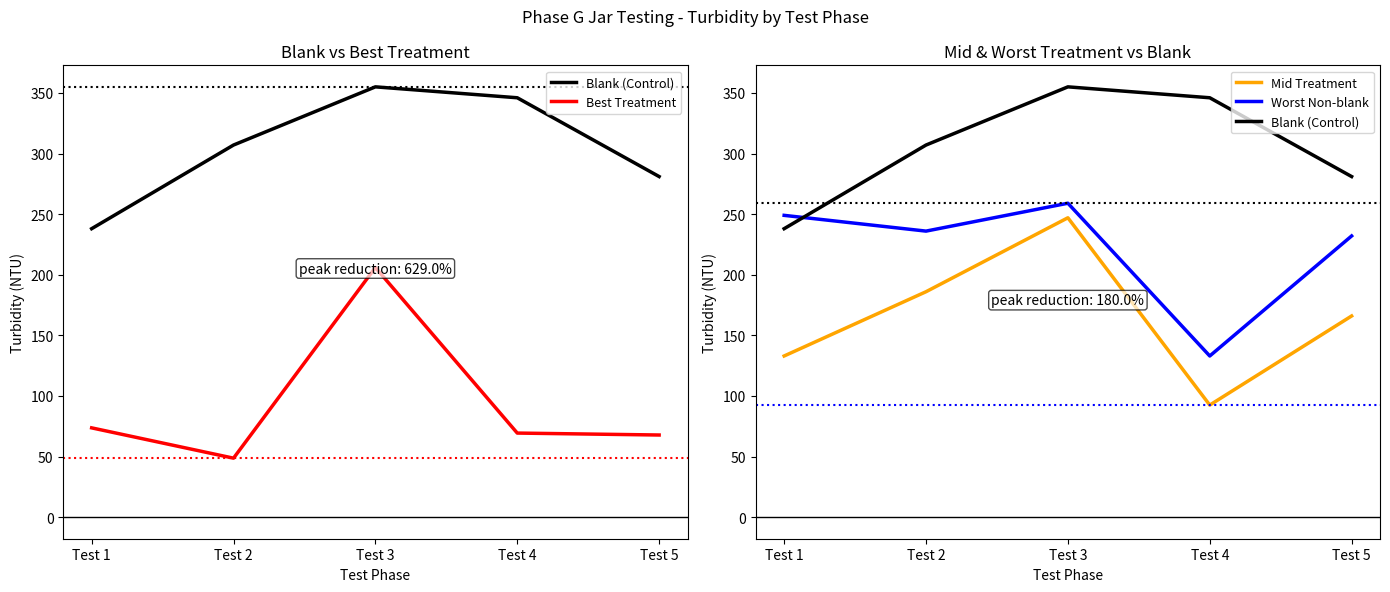

Rank the series by their maximum value, from lowest to highest.

Best Treatment, Mid Treatment, Worst Non-blank, Blank (Control)